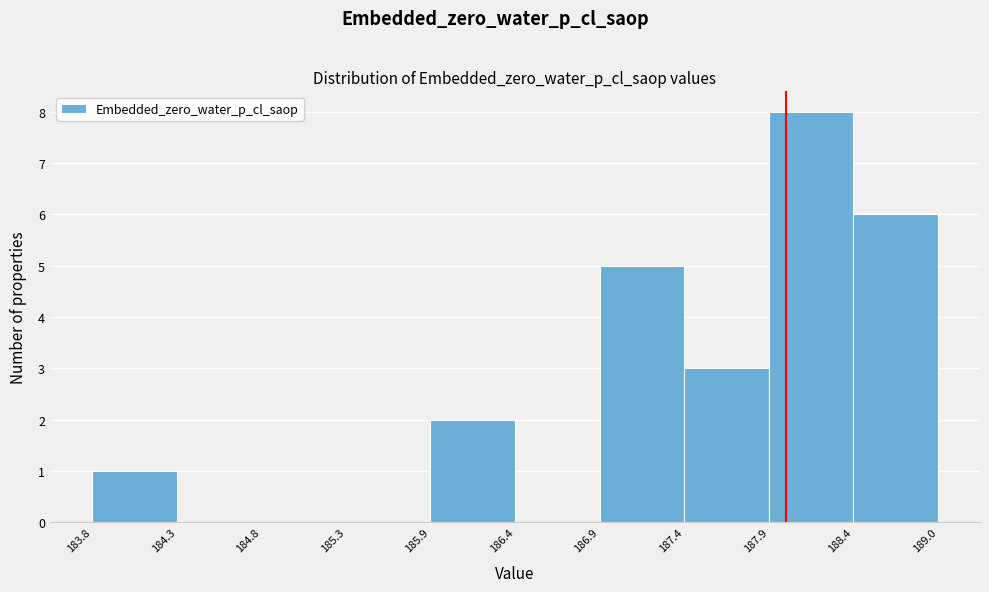

Over which range of the x-axis is the bar tallest?

187.9 to 188.4